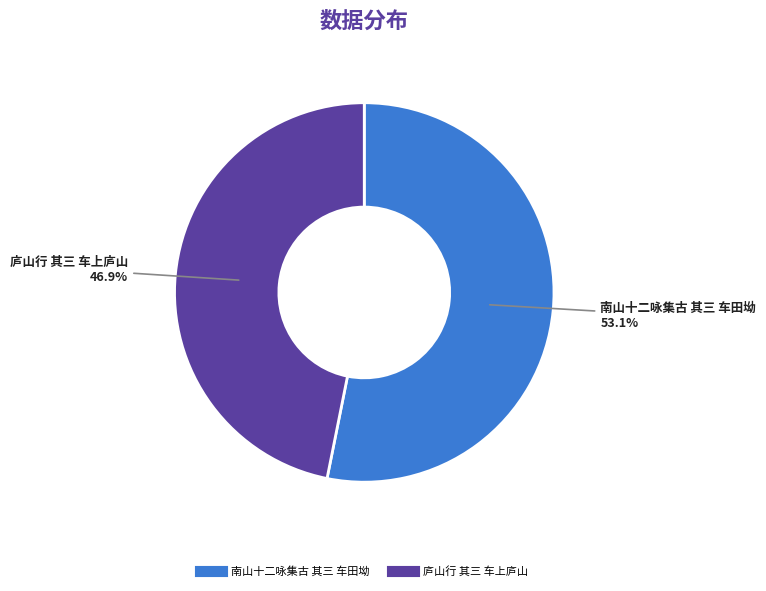

What is the smallest slice in the pie chart?

庐山行 其三 车上庐山